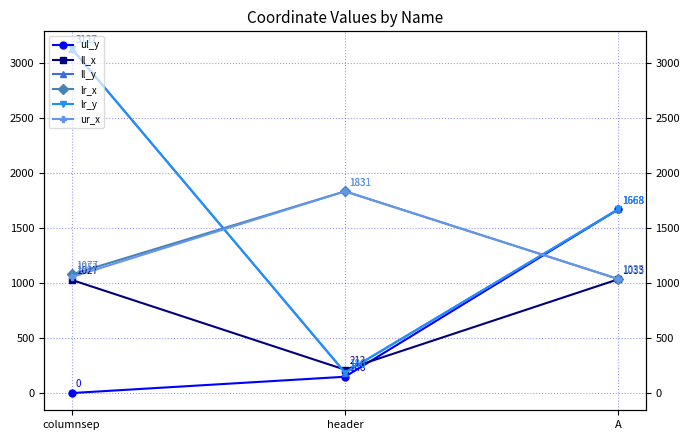

What is the minimum value for ll_y?

186